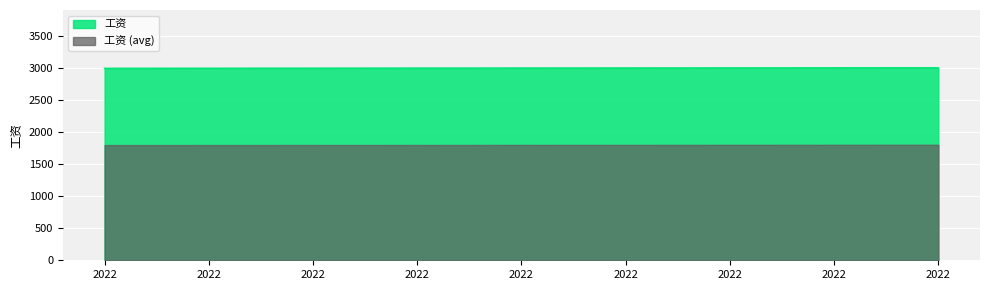

What is the approximate value at 2022?

3003